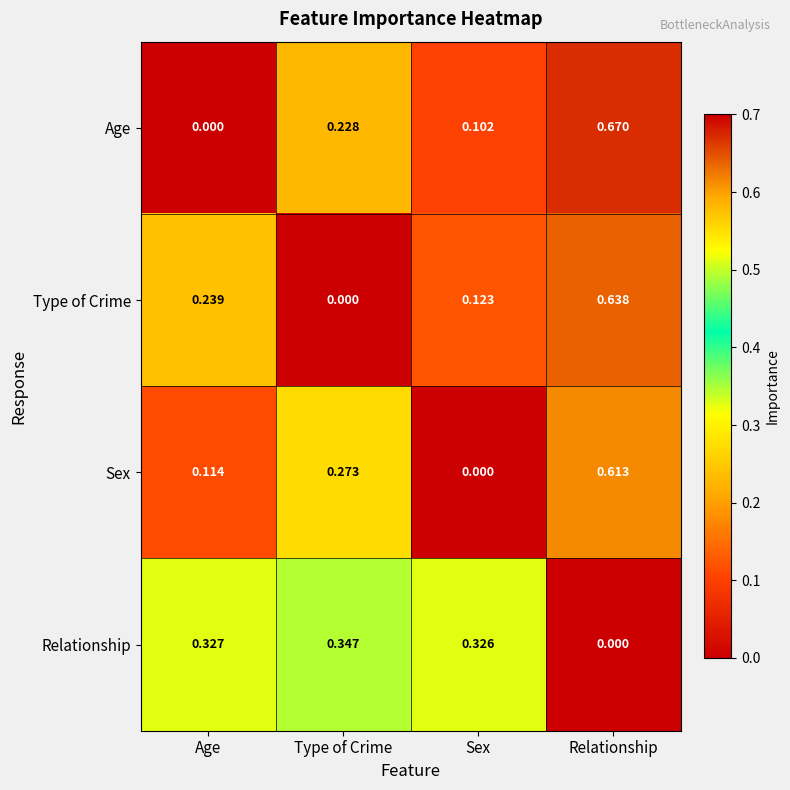

Is the value of Type of Crime at Sex greater than the value of Relationship at Relationship?

Yes